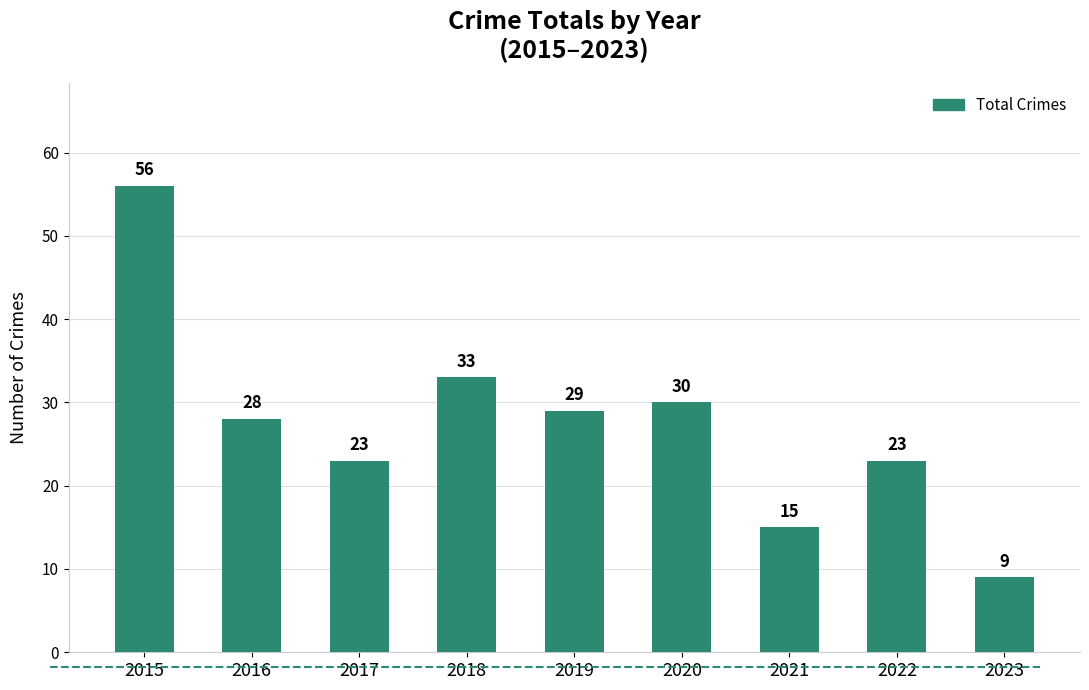

Approximately how many times larger is the value at 2017 compared to 2021?

1.5